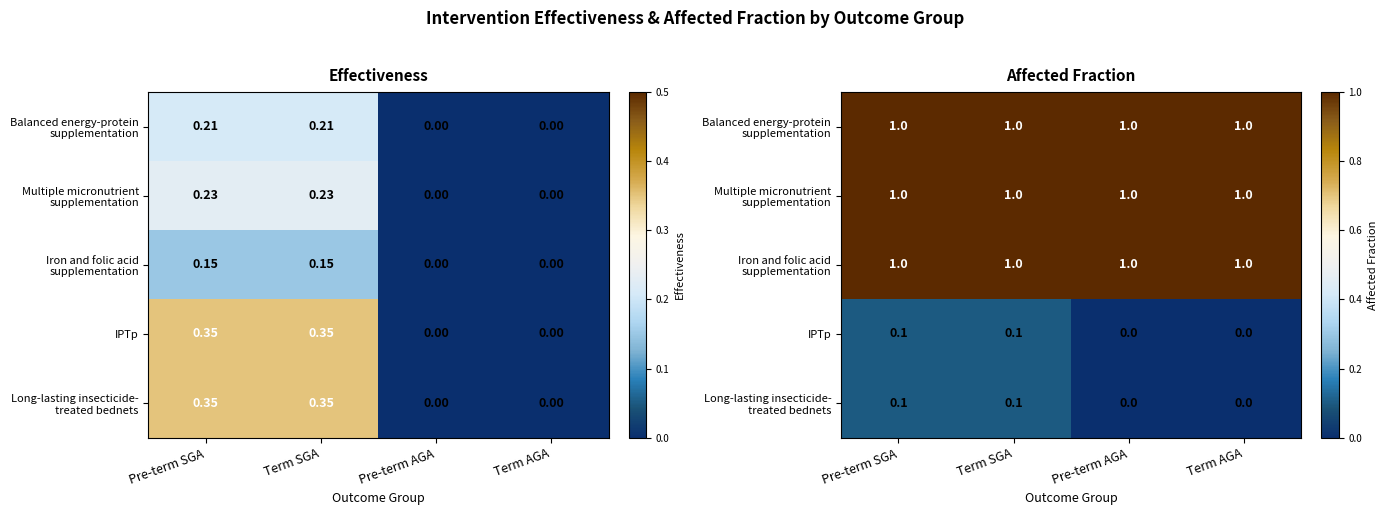

At which label is IPTp closest to 0?

Pre-term AGA